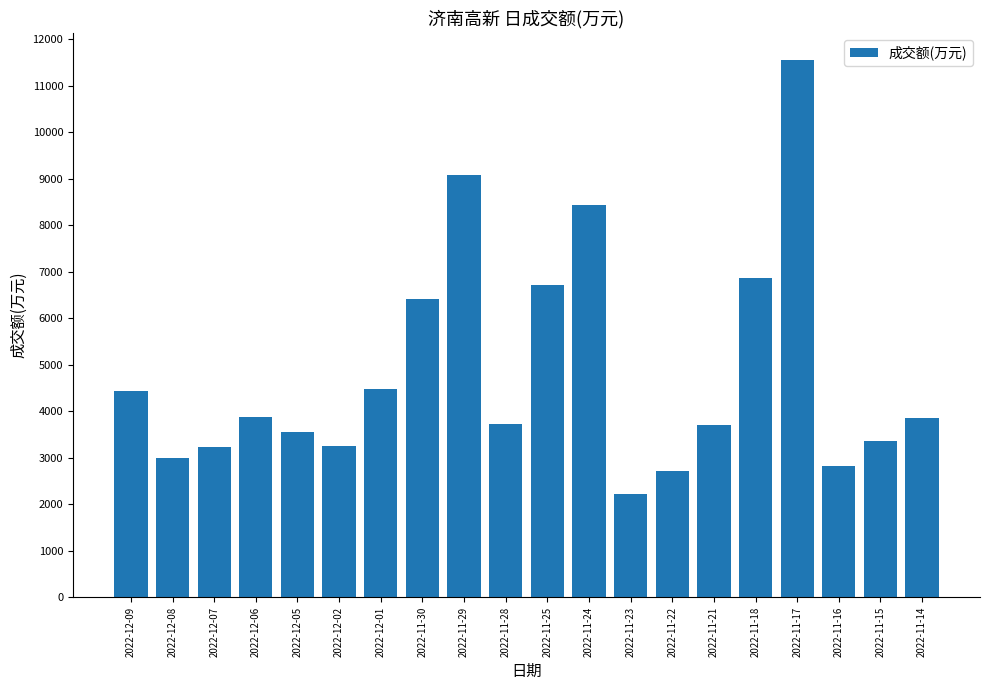

What is the smallest value displayed?

2229